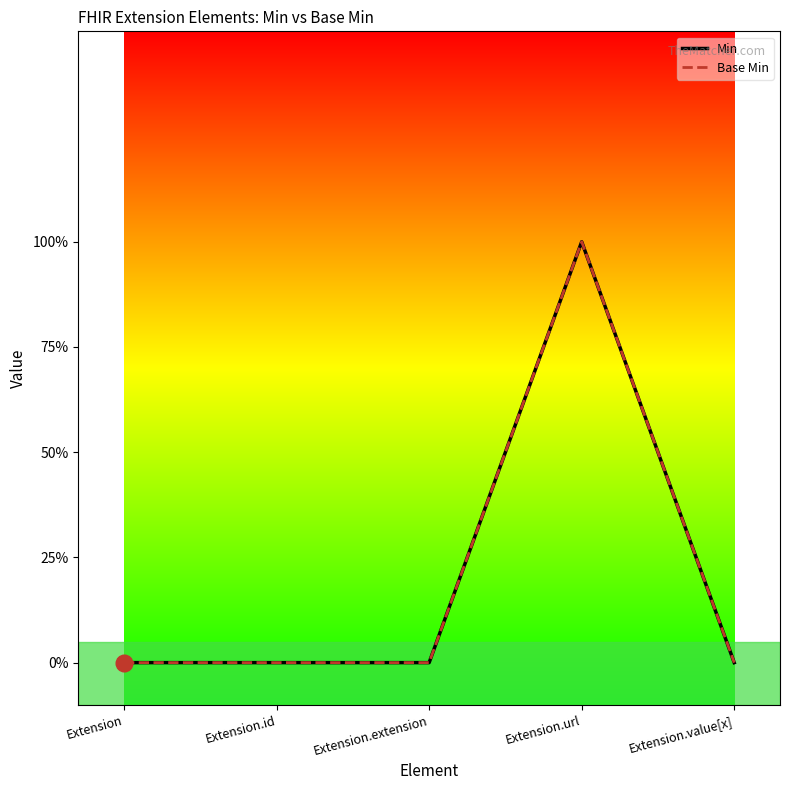

The Min series shows 0 at Extension.extension. True or false?

True